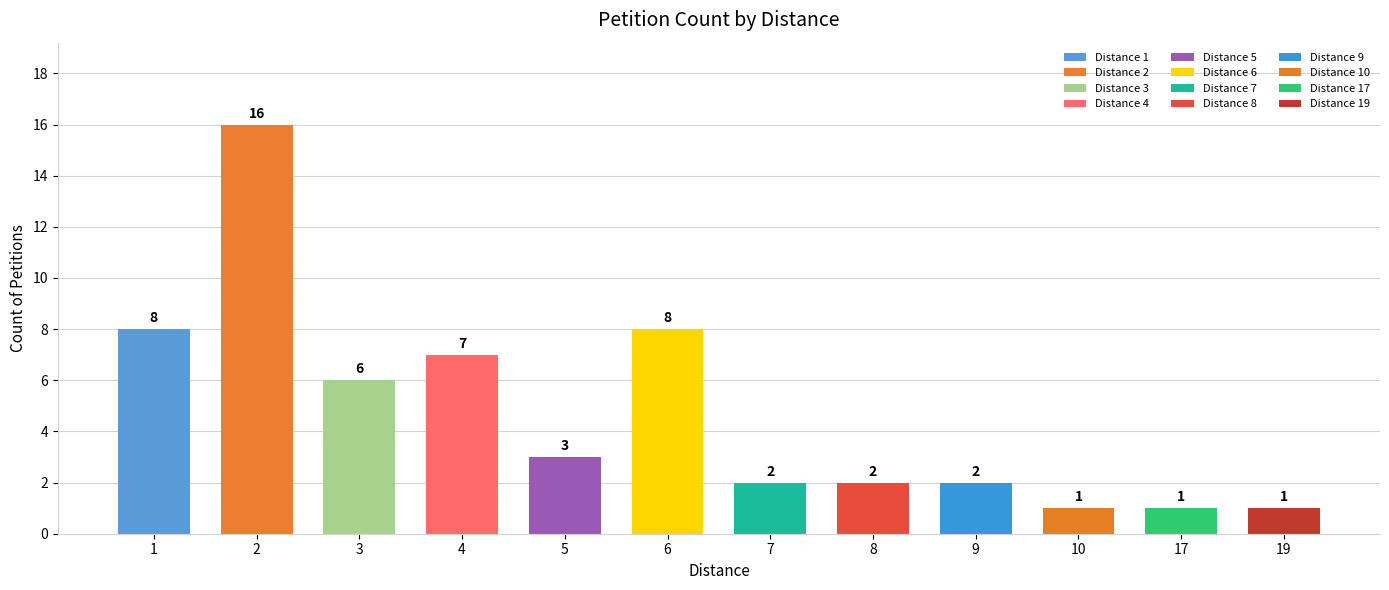

What is the maximum value shown in the chart?

16